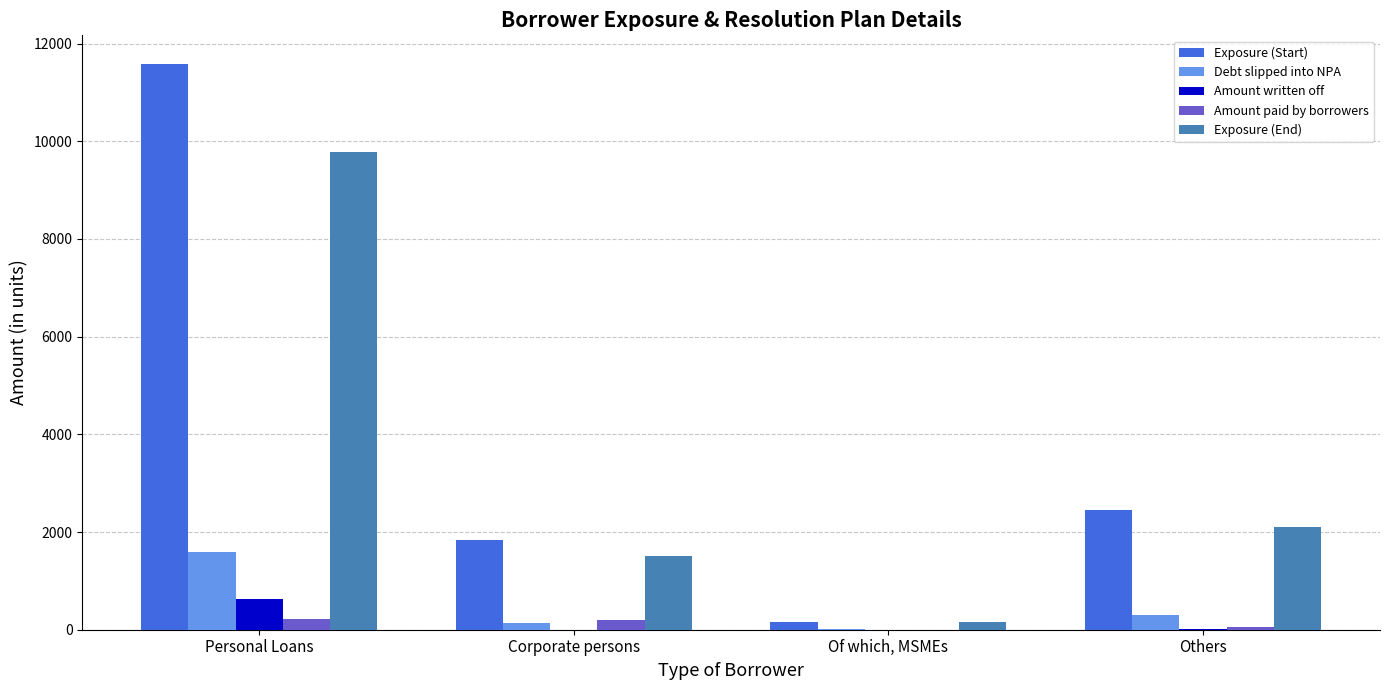

Is the value of Exposure (Start) at Others greater than the value of Amount written off at Personal Loans?

Yes